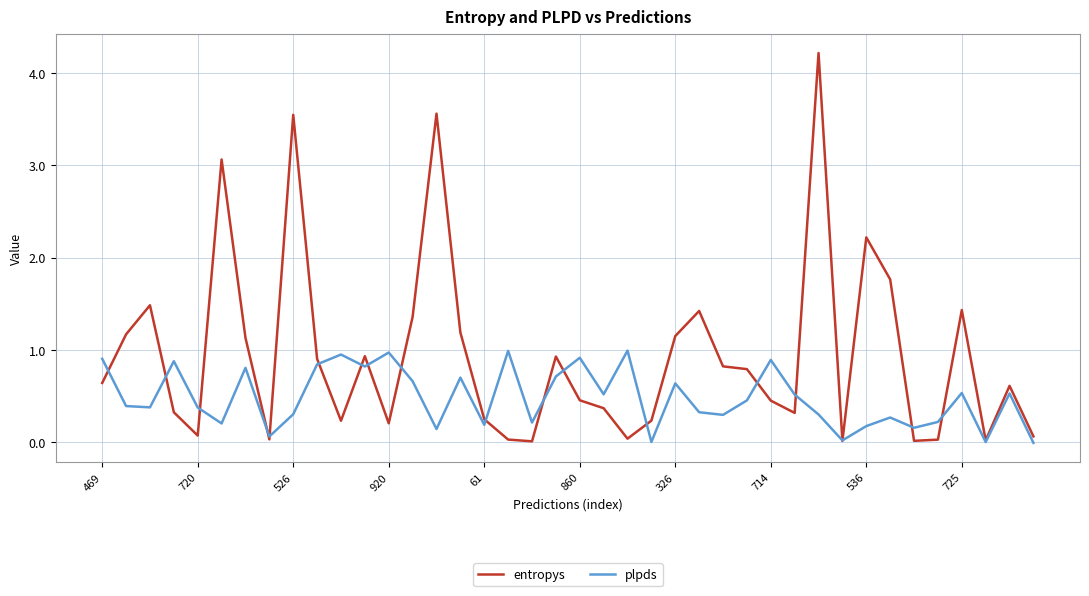

Which series has the widest spread of values?

entropys